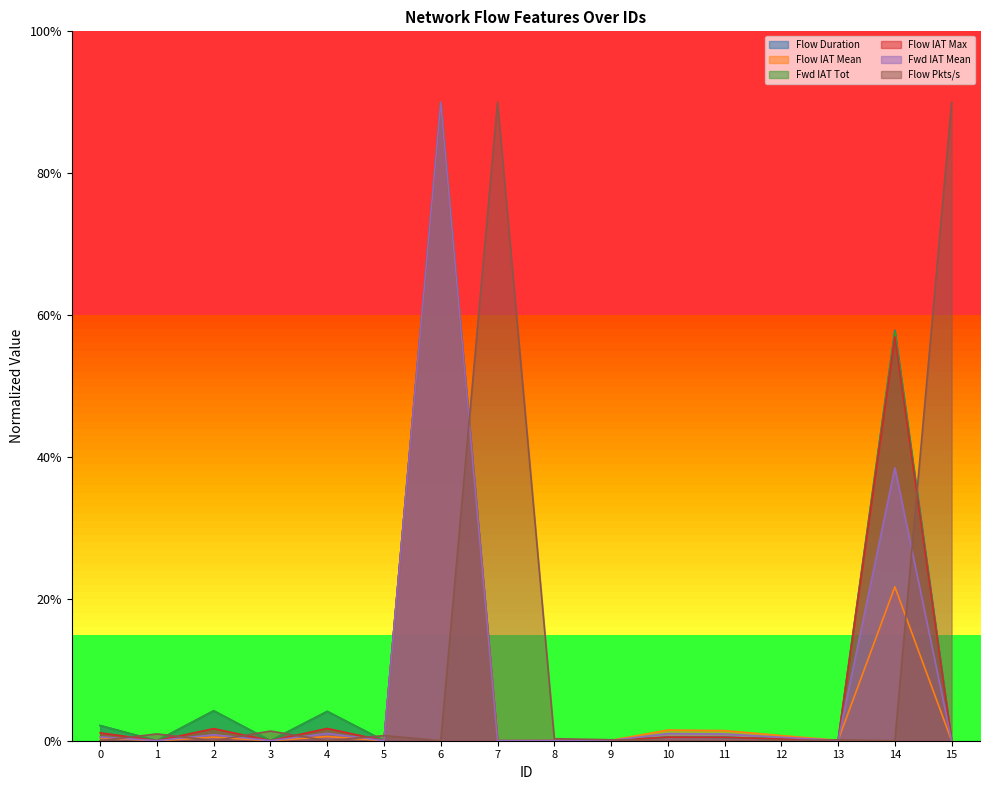

What are all the series names shown in the legend?

Flow Duration, Flow IAT Mean, Fwd IAT Tot, Flow IAT Max, Fwd IAT Mean, Flow Pkts/s